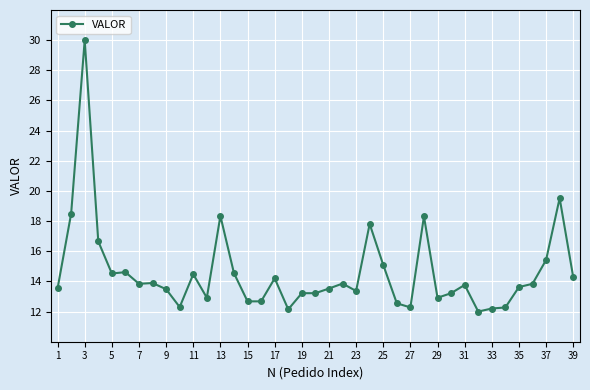

How many lines are shown in the chart?

1